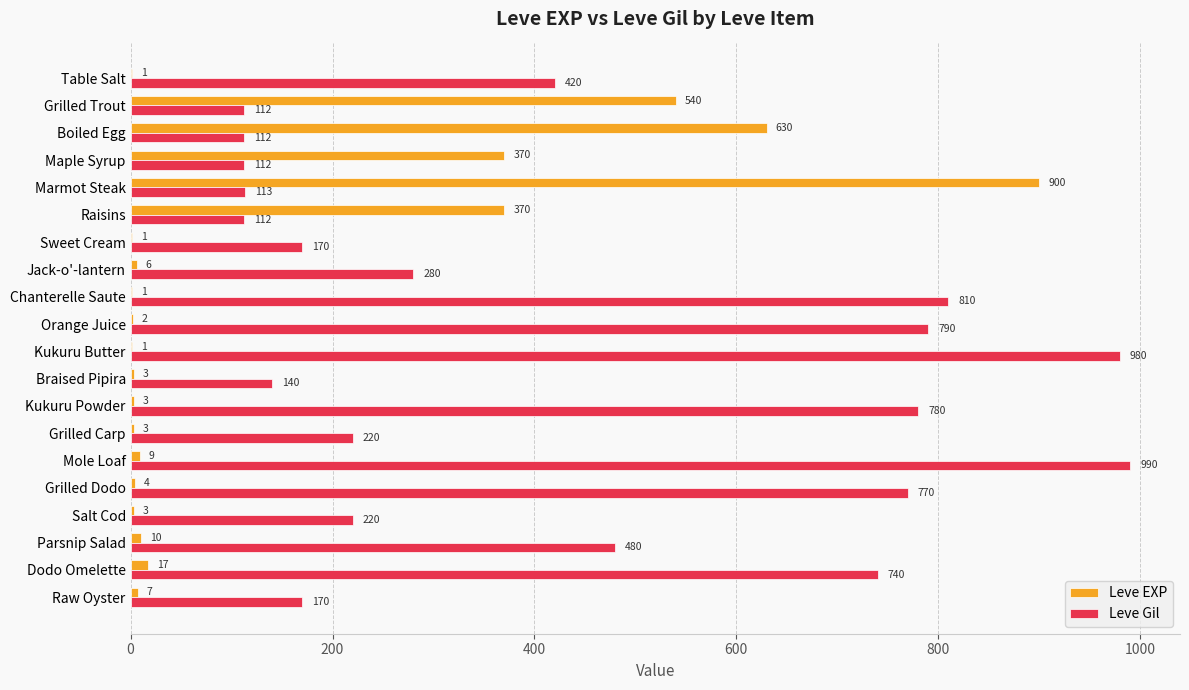

The value of Leve Gil at Dodo Omelette is 349. True or false?

False